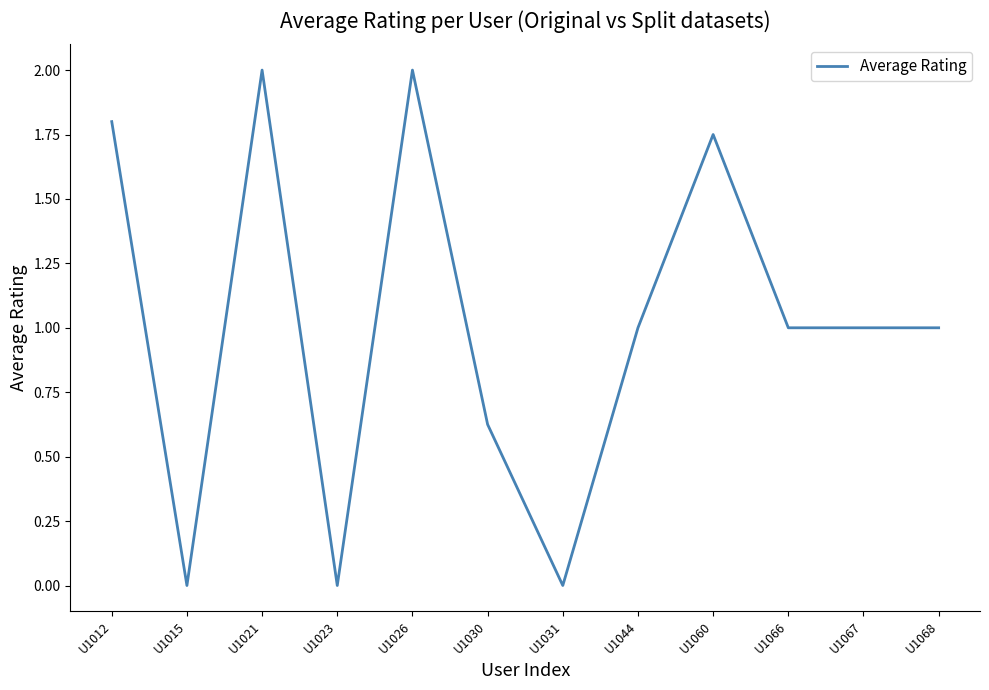

What is the average value?

1.0